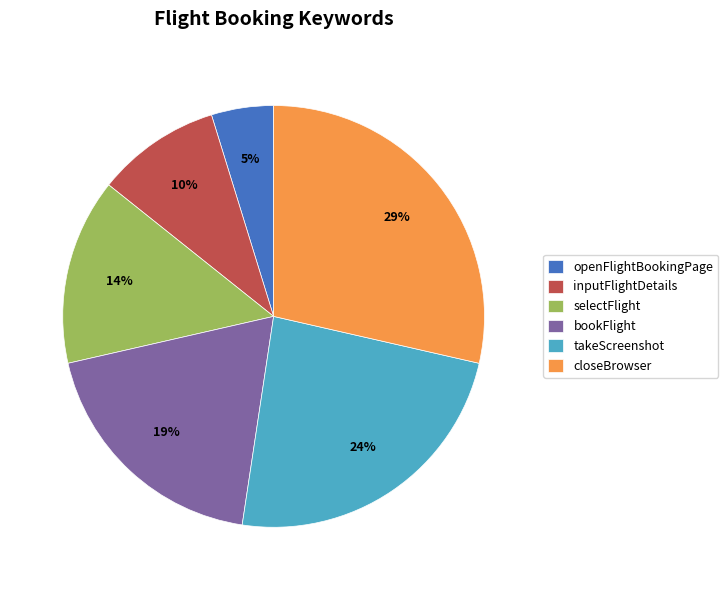

Which category has the biggest portion of the pie?

closeBrowser